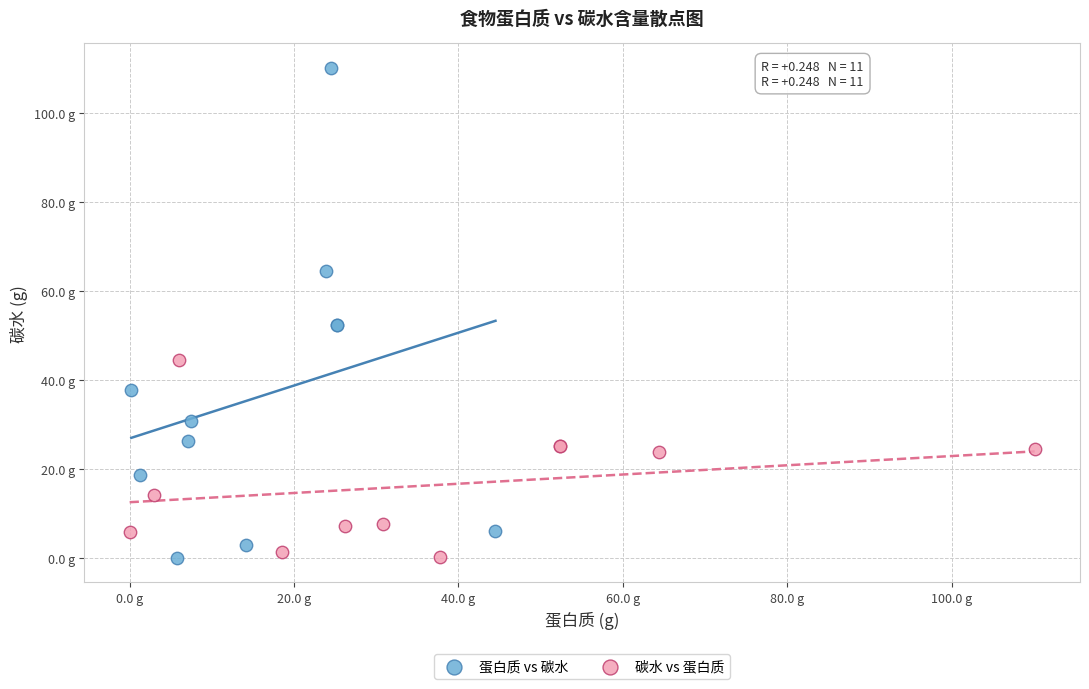

What are all the series names shown in the legend?

蛋白质 vs 碳水, 碳水 vs 蛋白质